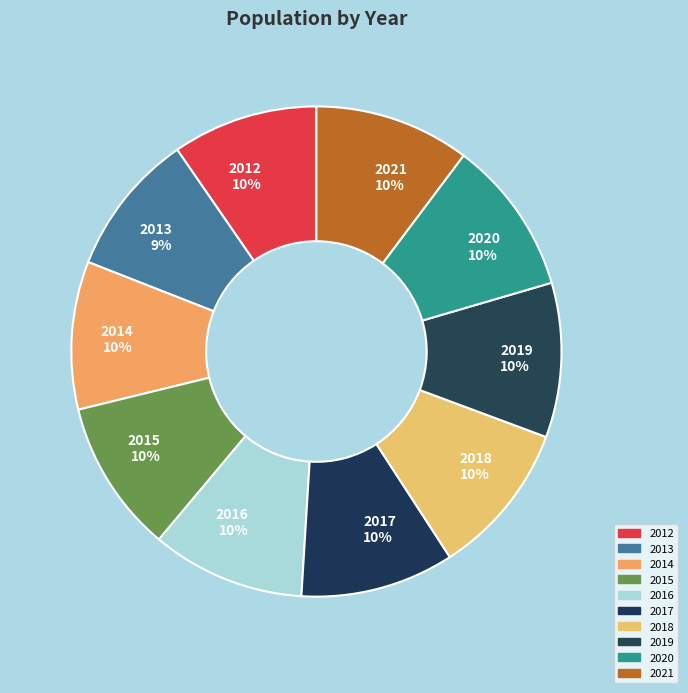

To the nearest percent, what is the difference between the largest and smallest slice percentages?

1%